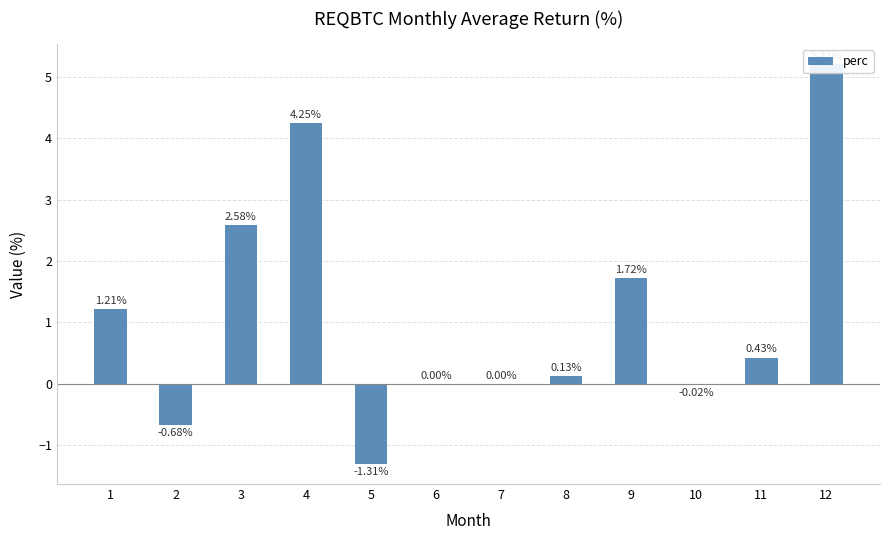

Does the chart contain any negative values?

Yes